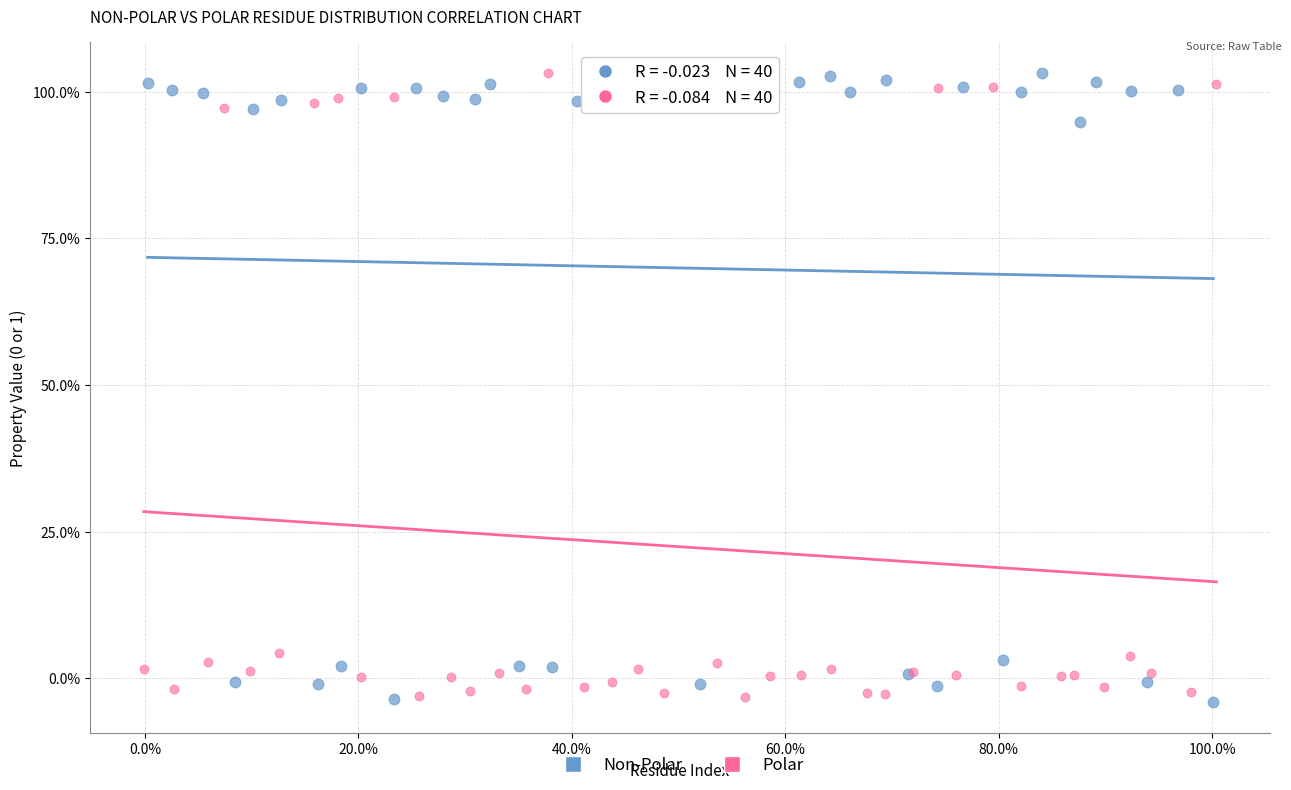

What are all the series names shown in the legend?

Non-Polar, Polar